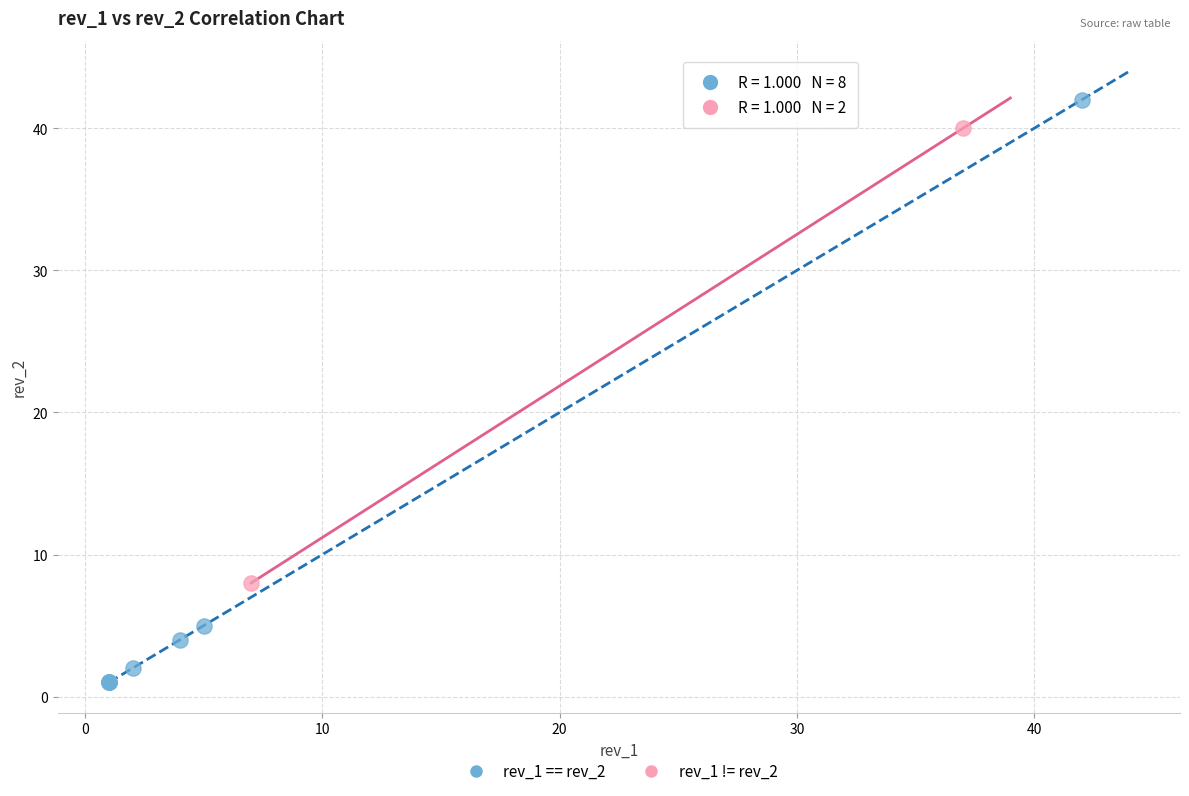

Which series contains the lowest Y value?

rev_1 == rev_2